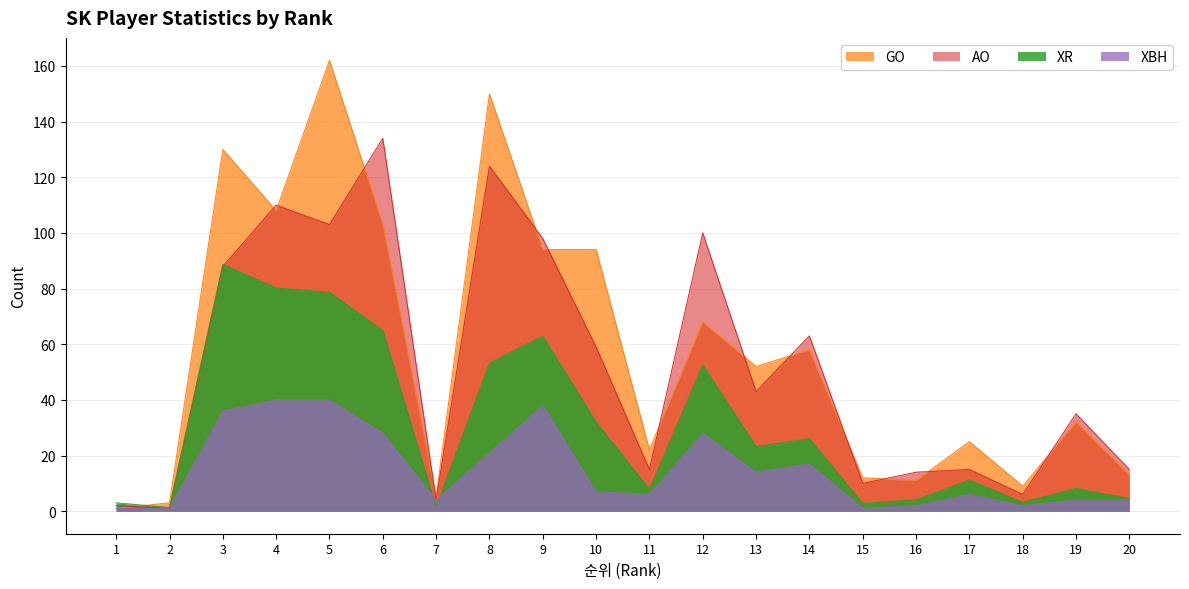

What is the maximum value for XR?

88.7